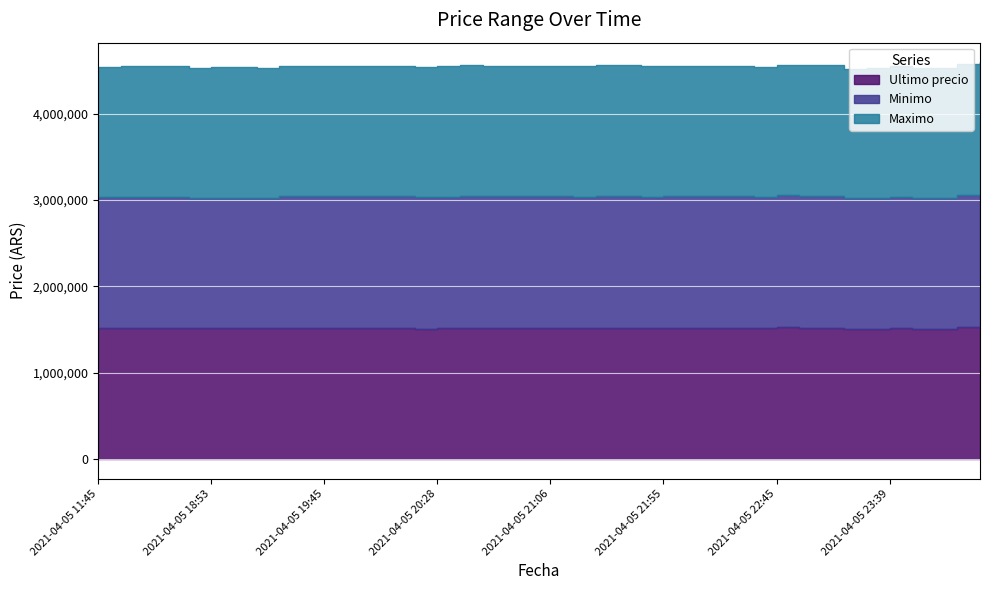

Where is the first local minimum for Minimo?

2021-04-05 16:00